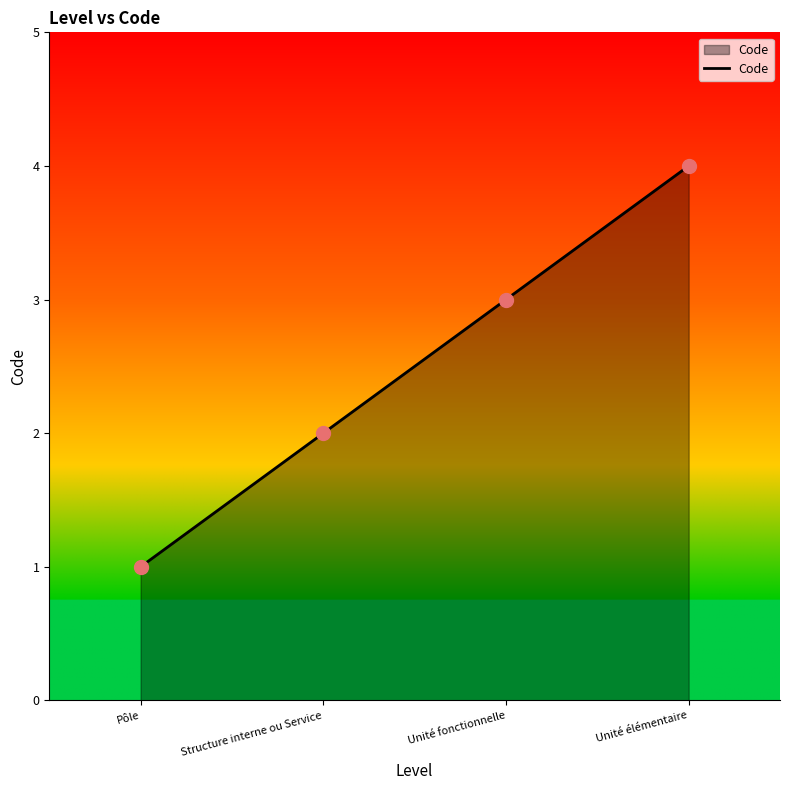

What is the change in value from Structure interne ou Service to Unité élémentaire?

+2